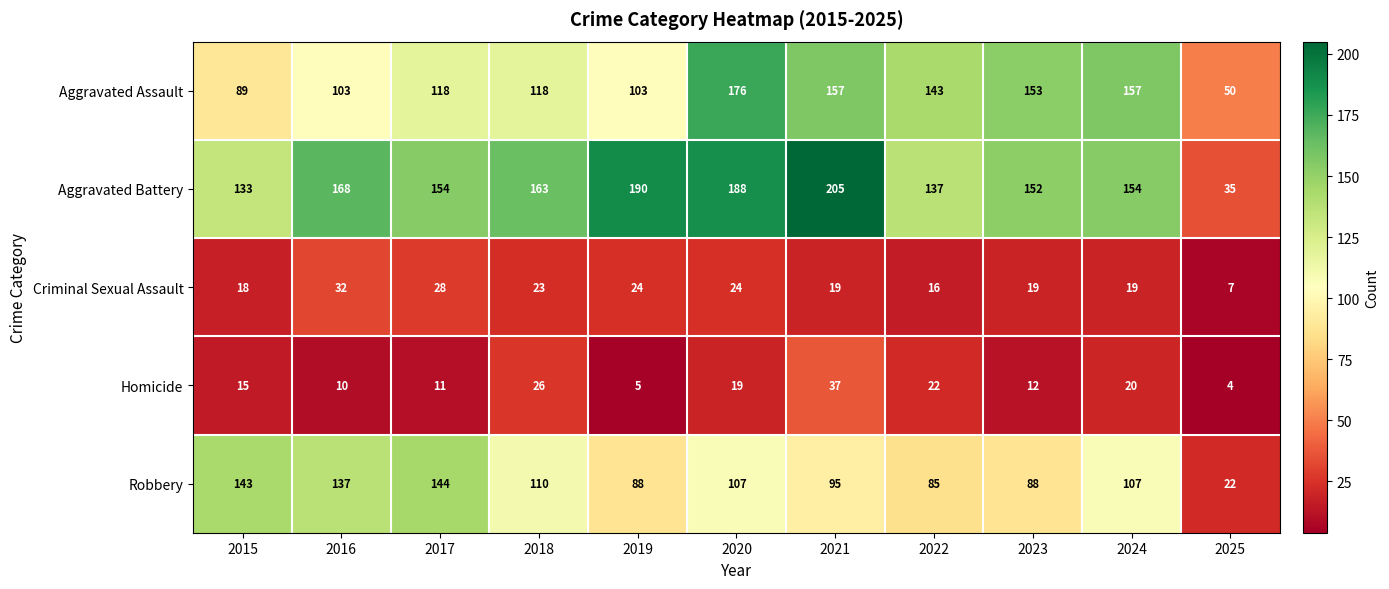

What is the total value across all series at 2017?

455